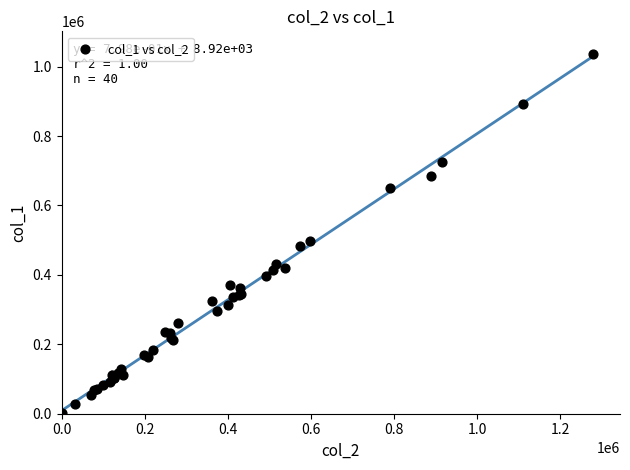

What Y value in the scatter plot is closest to 519000?

498000